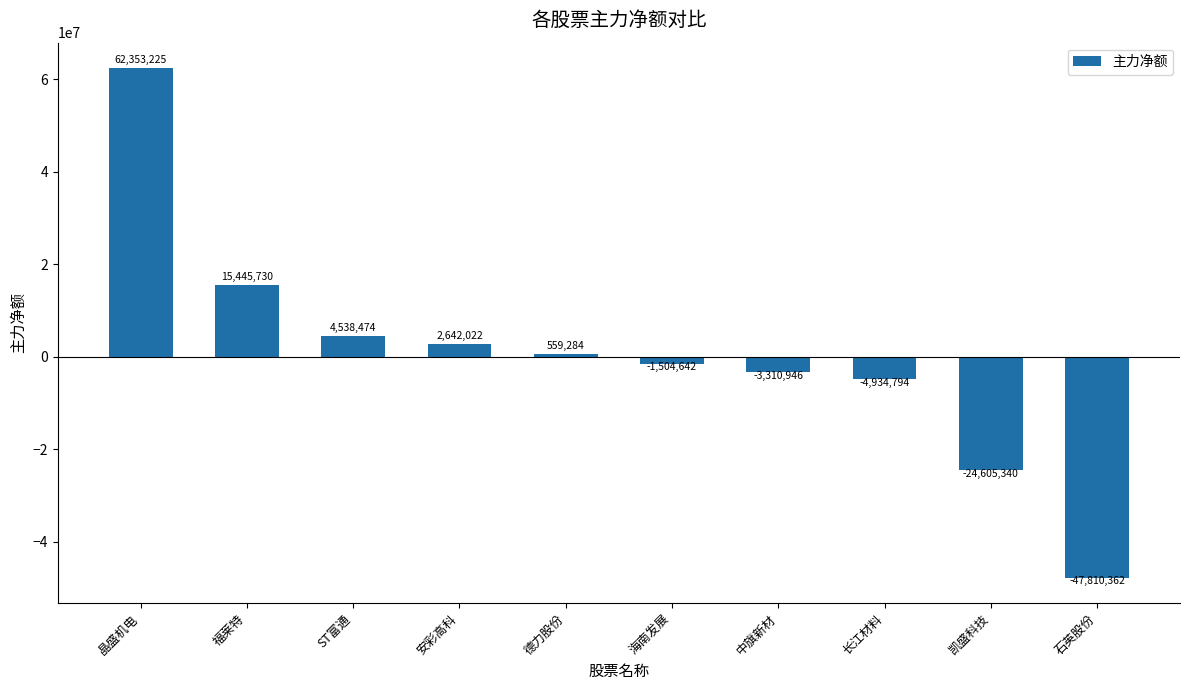

How many bars are there in total?

10